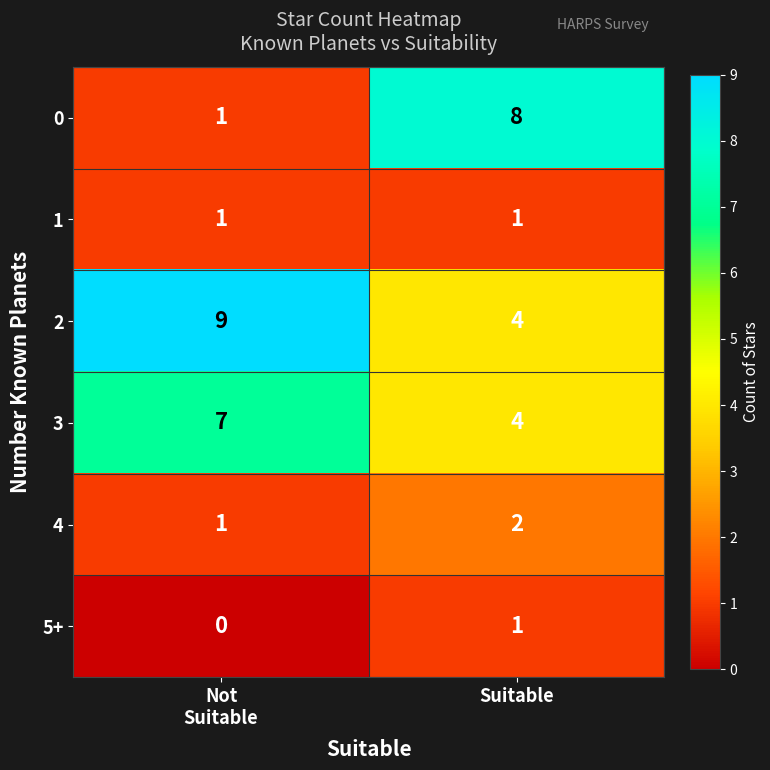

Which label corresponds to the smallest value in the chart?

Not
Suitable